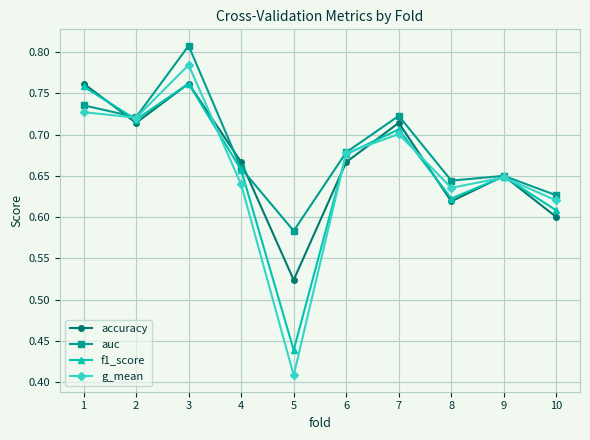

Where is f1_score nearest to the value 0?

5